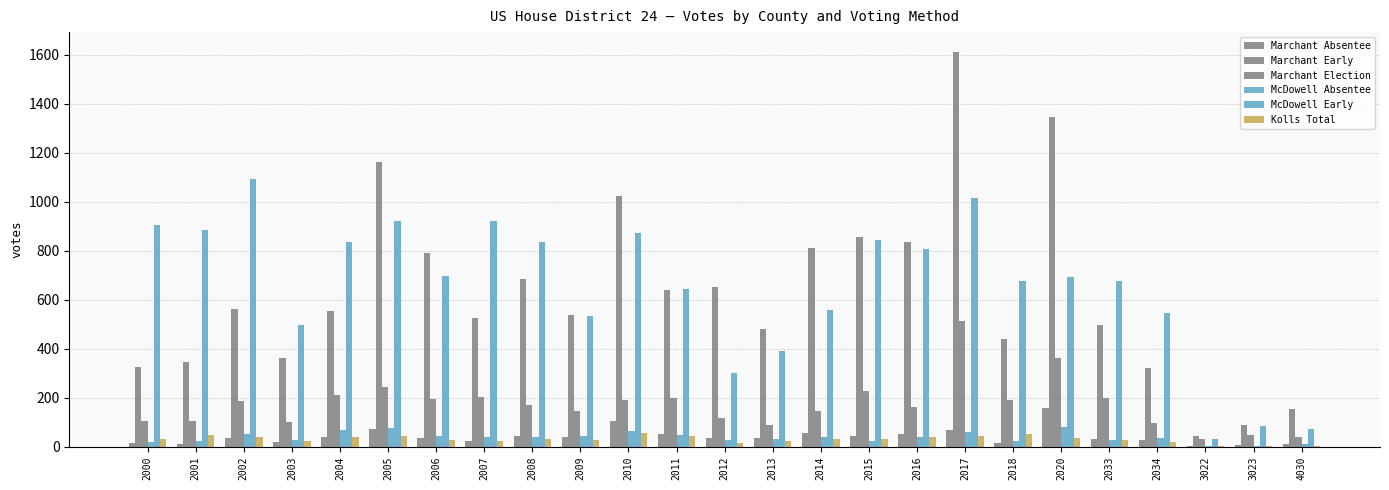

The value of Marchant Absentee at 2002 is 35. True or false?

True